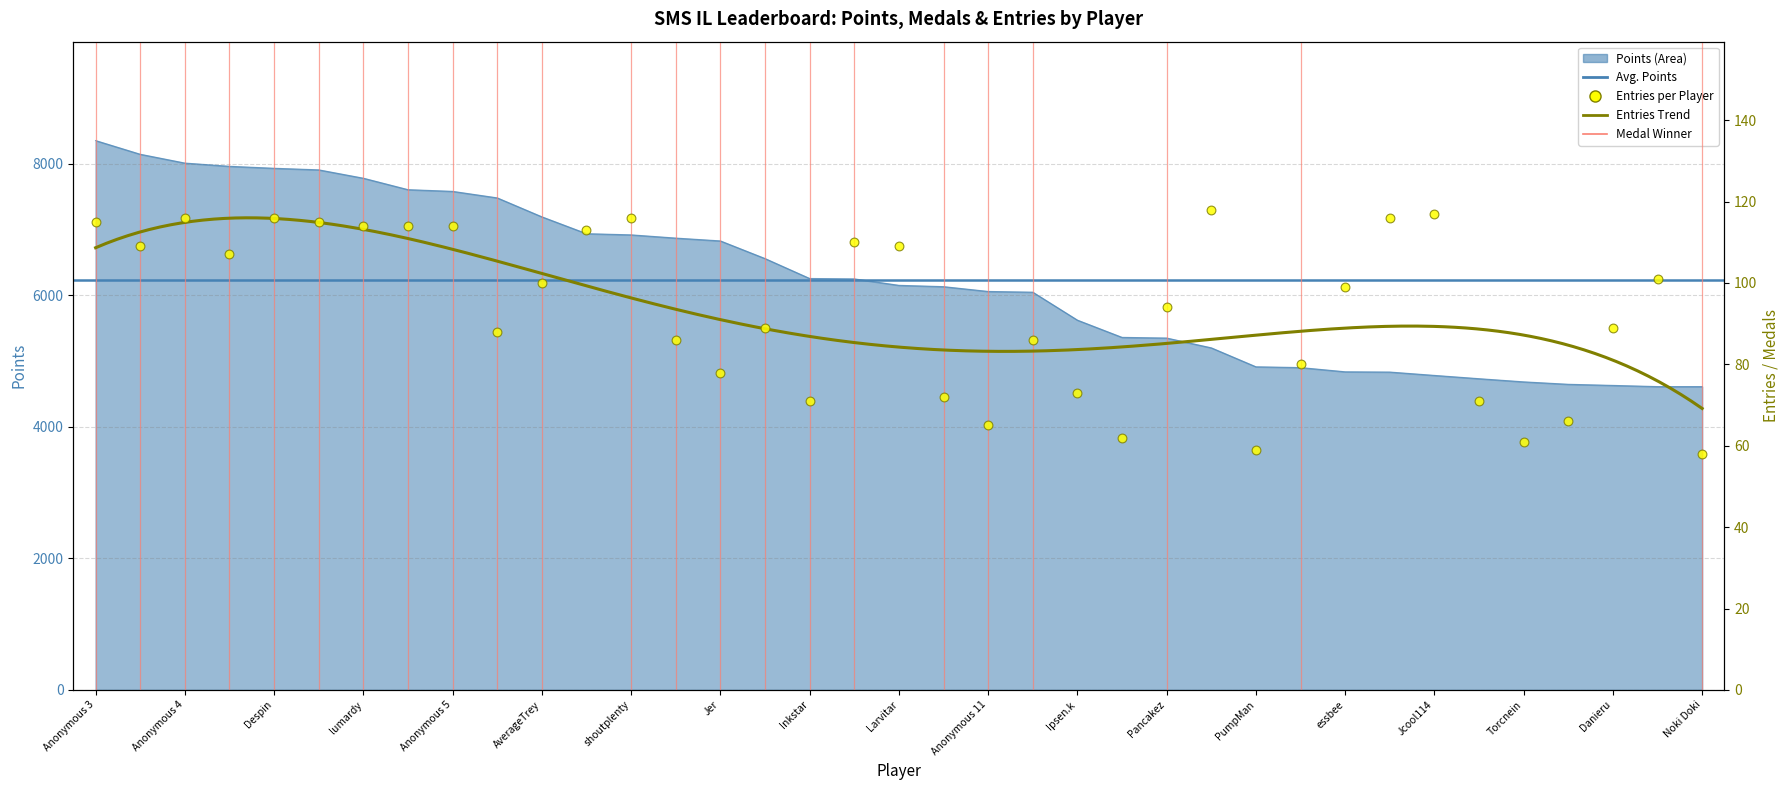

What is the total value across all series at Anonymous 11?

6121